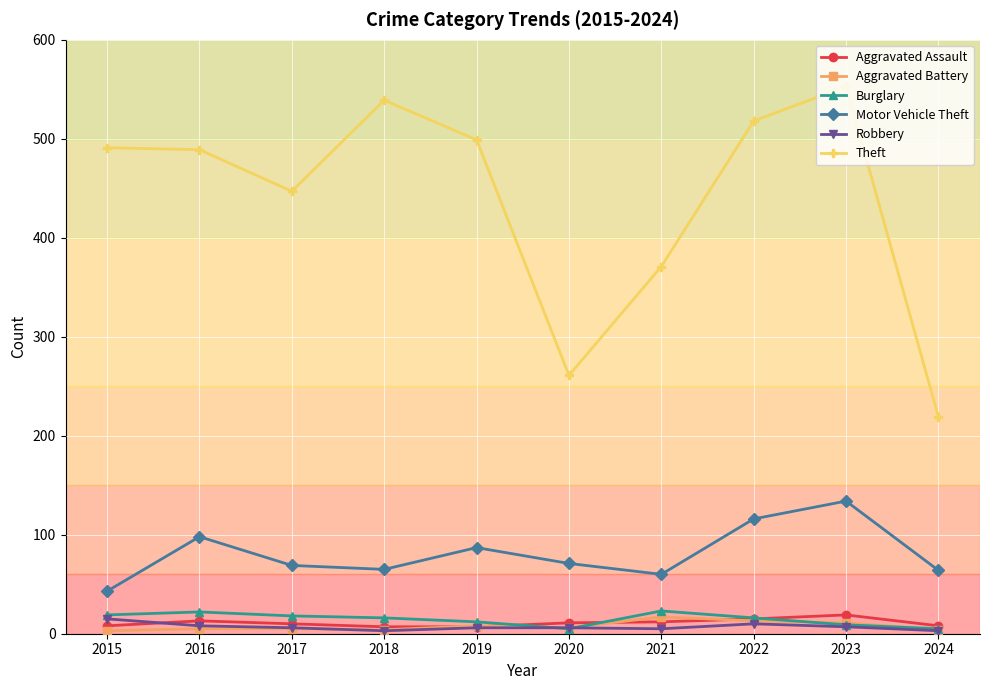

Which series has the largest range (max minus min)?

Theft